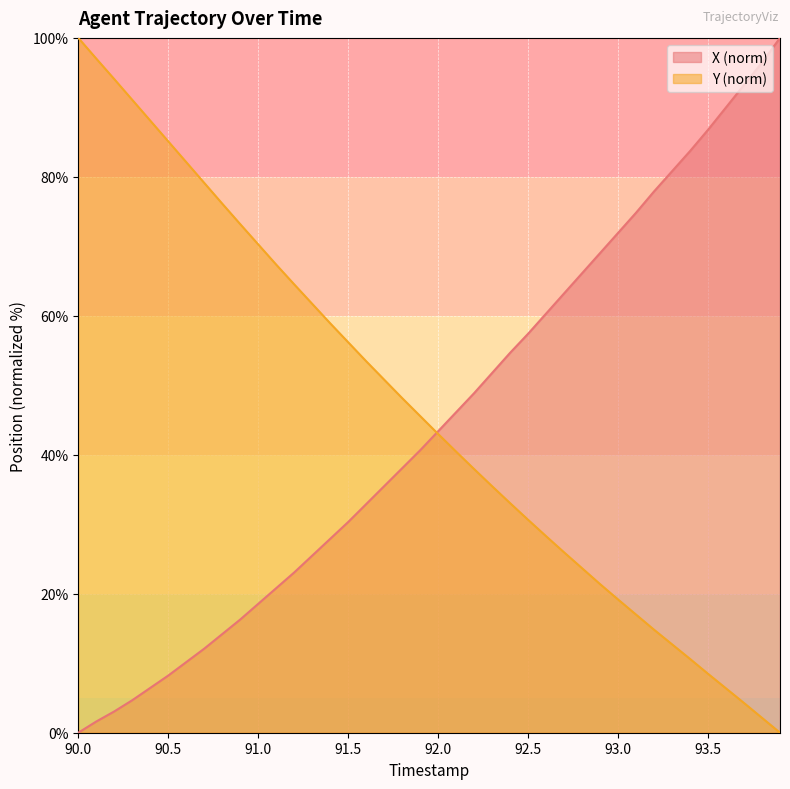

True or false: X has more than 0 interior local peaks.

False